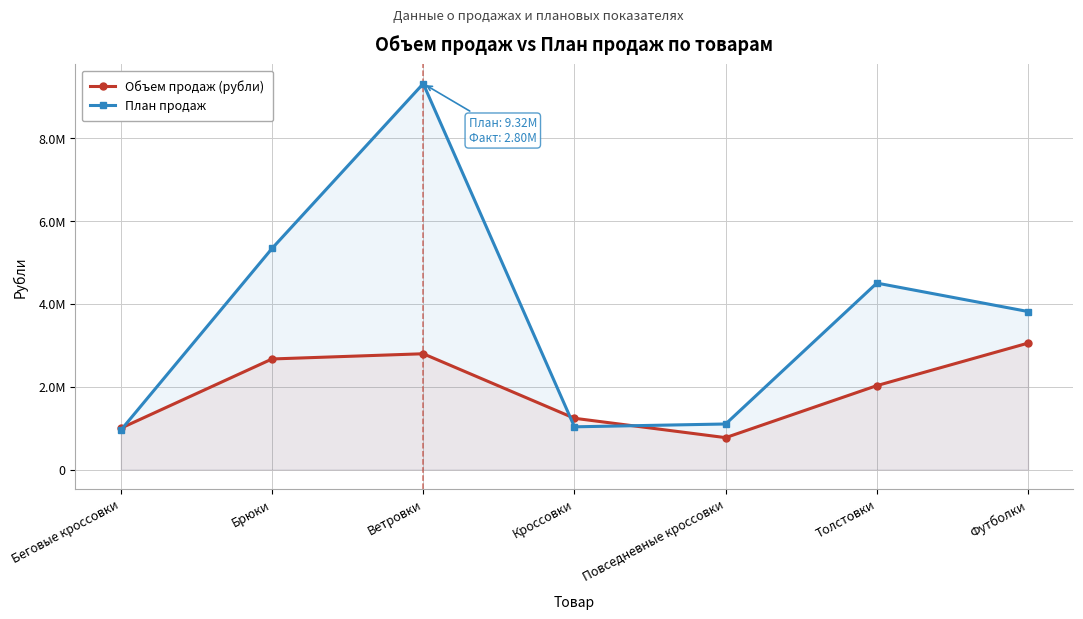

How many times do План продаж and Объем продаж (рубли) cross each other?

3